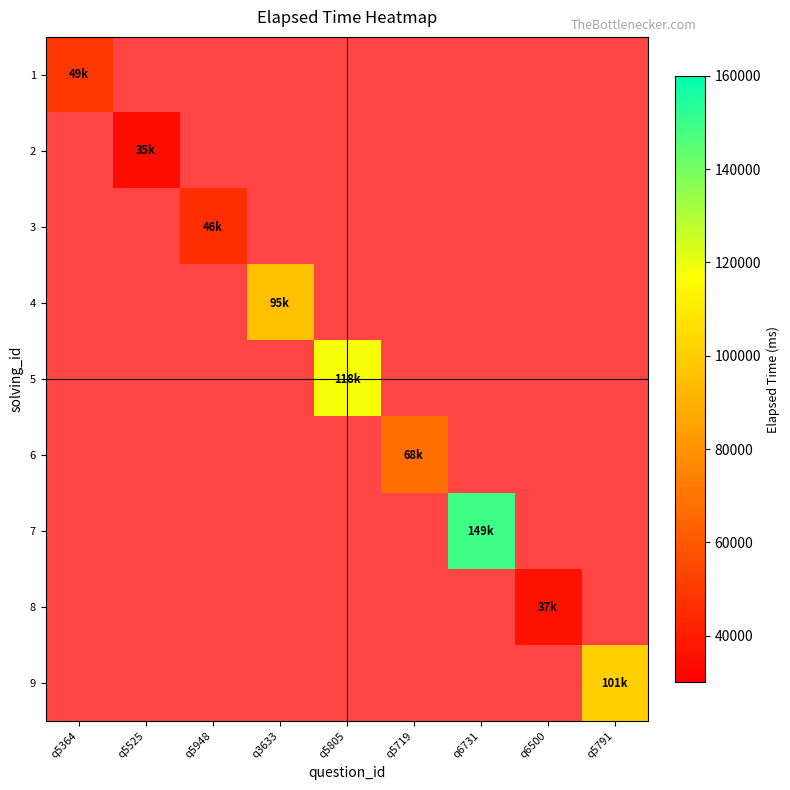

How many positive values does the 6 series have?

1